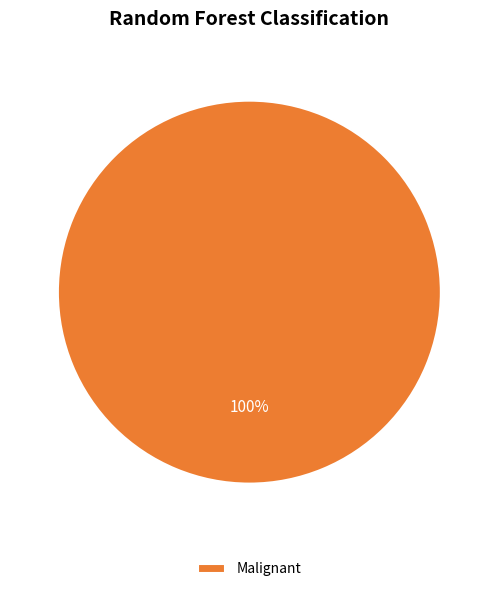

True or false: Malignant accounts for 90% of the total.

False